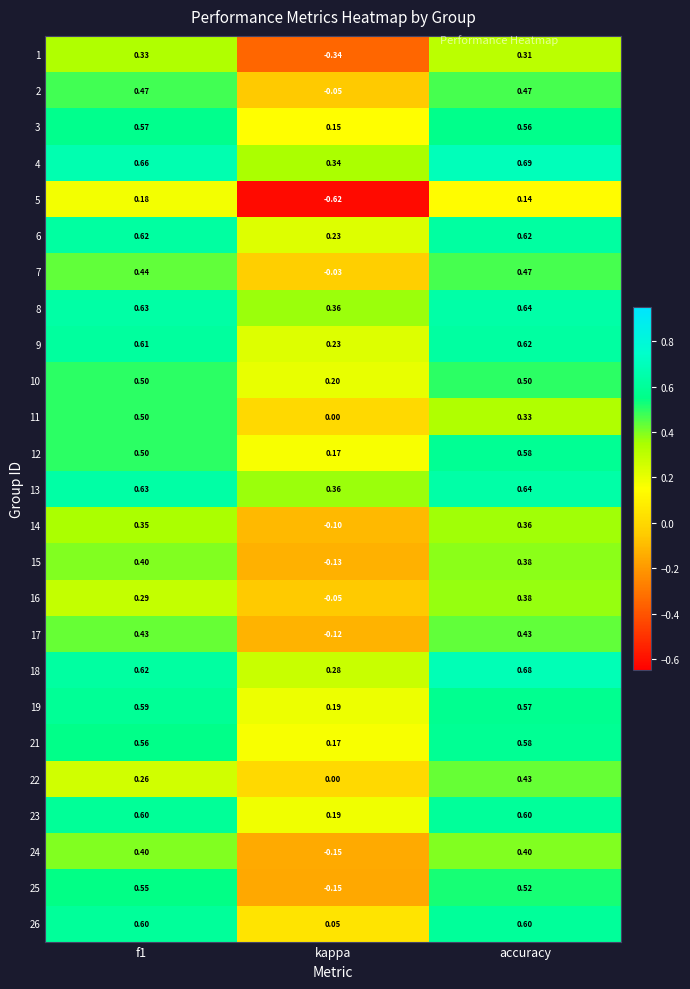

Is the value of 21 at accuracy greater than the value of 23 at accuracy?

No